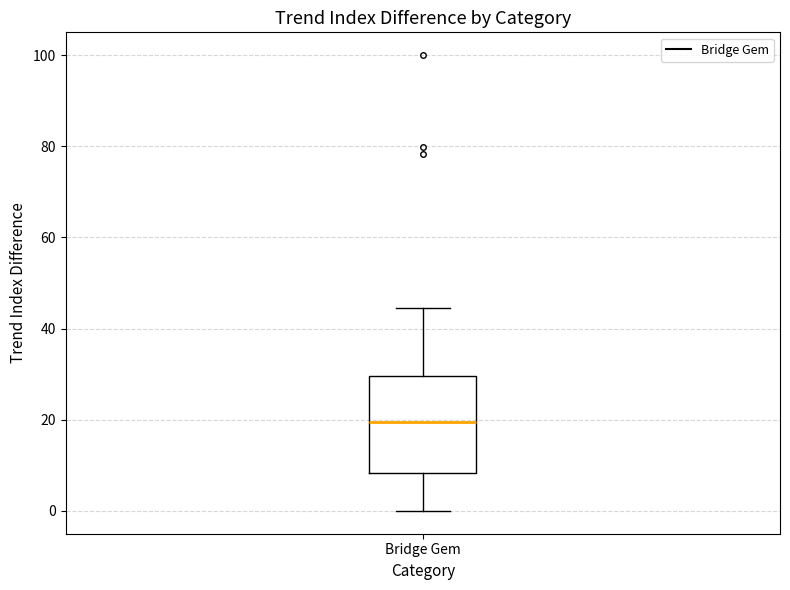

Where does the upper whisker of the box for Bridge Gem end on the y-axis? The values are not printed on the chart, so give them approximately, as read against the axis.

44